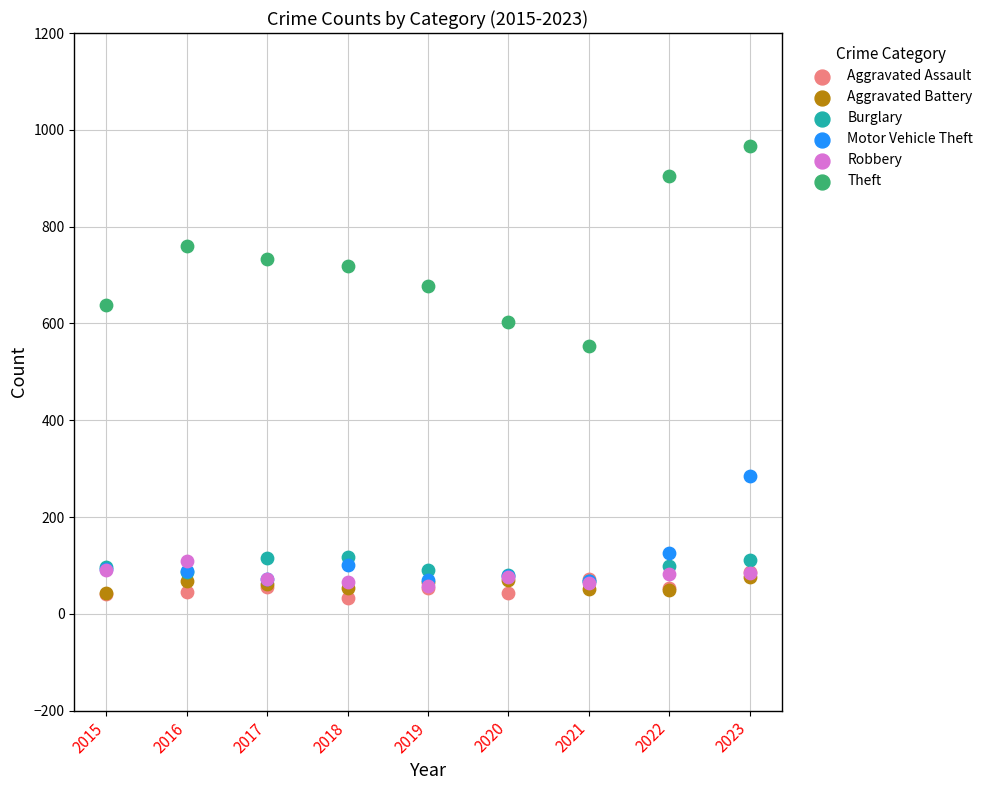

Across all series, what Y value is closest to 499?

553